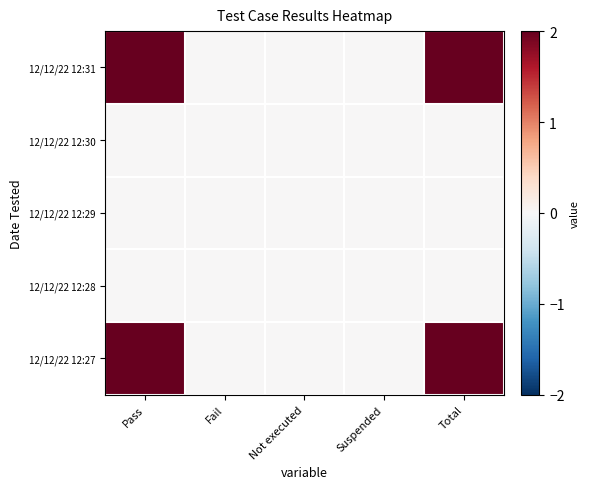

Count the number of data series in this chart.

5